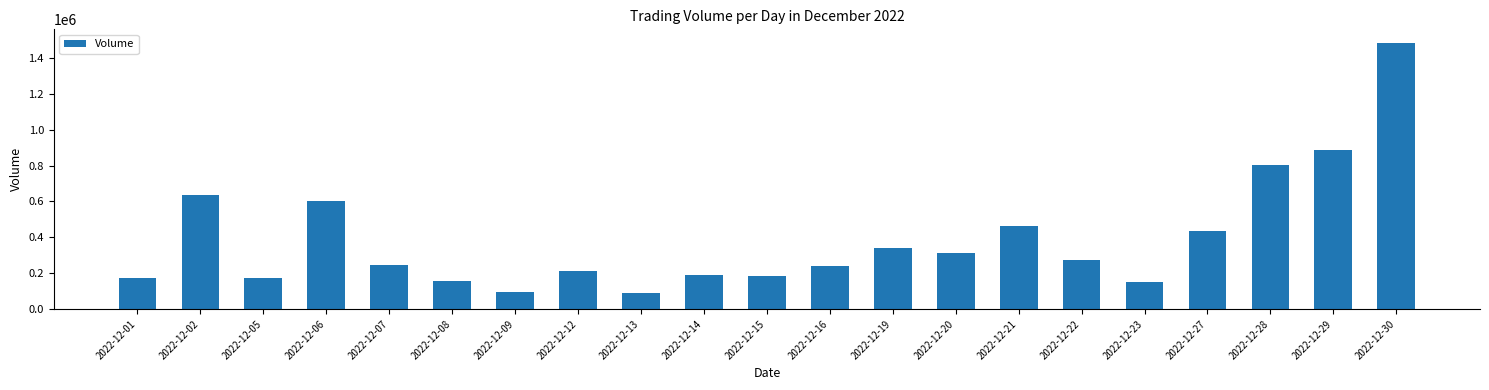

Are the bars grouped side by side (vs. stacked)?

No